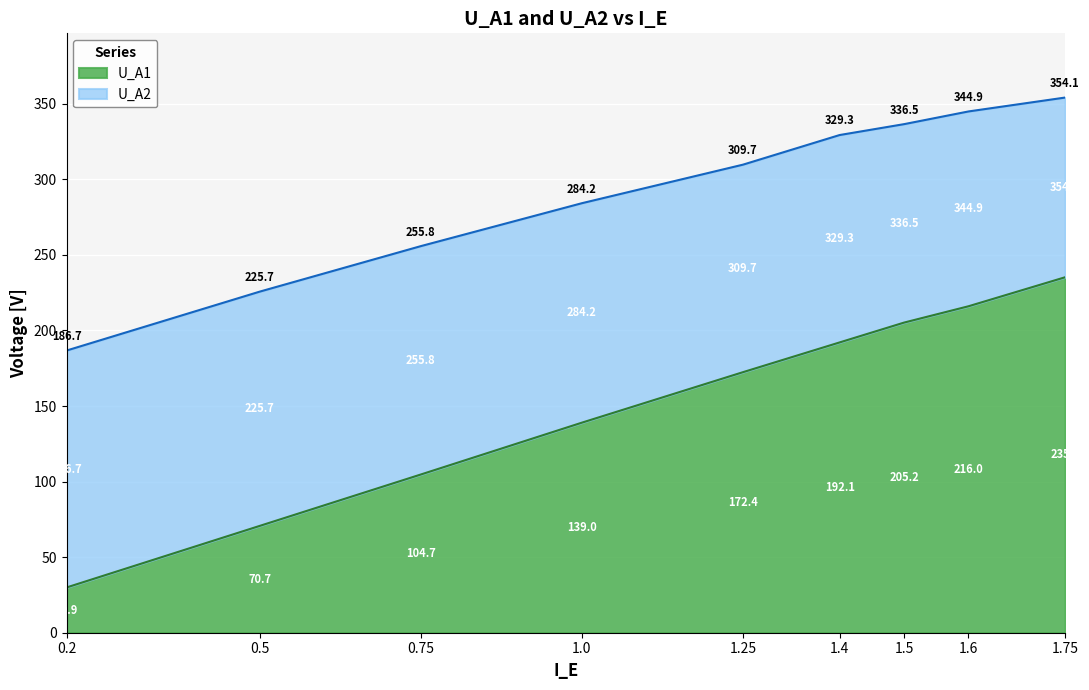

What are all the series names shown in the legend?

U_A1, U_A2